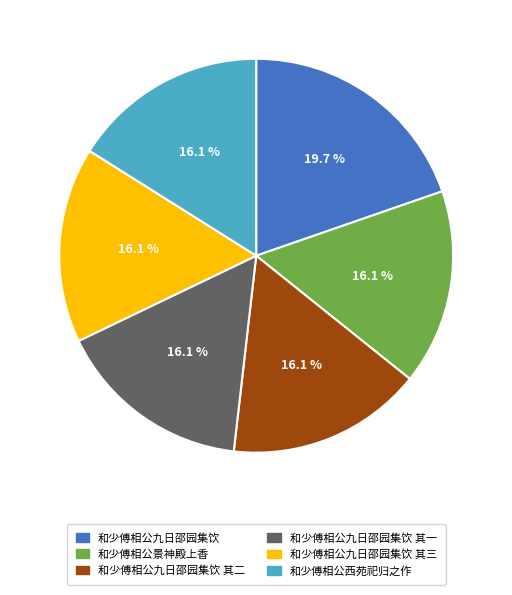

Combined, what portion of the pie is 和少傅相公景神殿上香 and 和少傅相公九日邵园集饮 其一?

32.1%